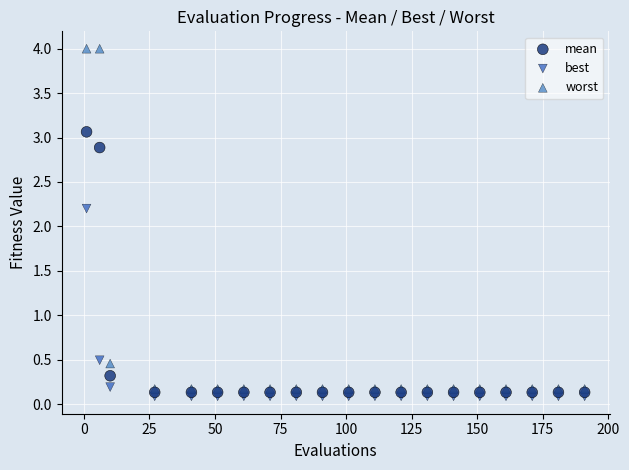

Across all series, what Y value is closest to 2?

2.2